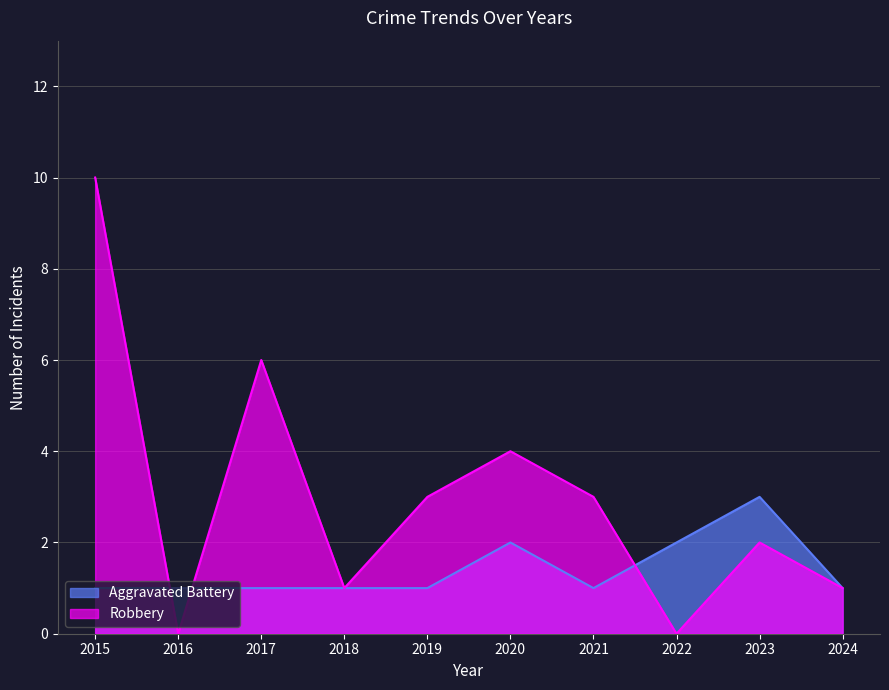

What is the value of the Aggravated Battery point at the 5th from the left?

1